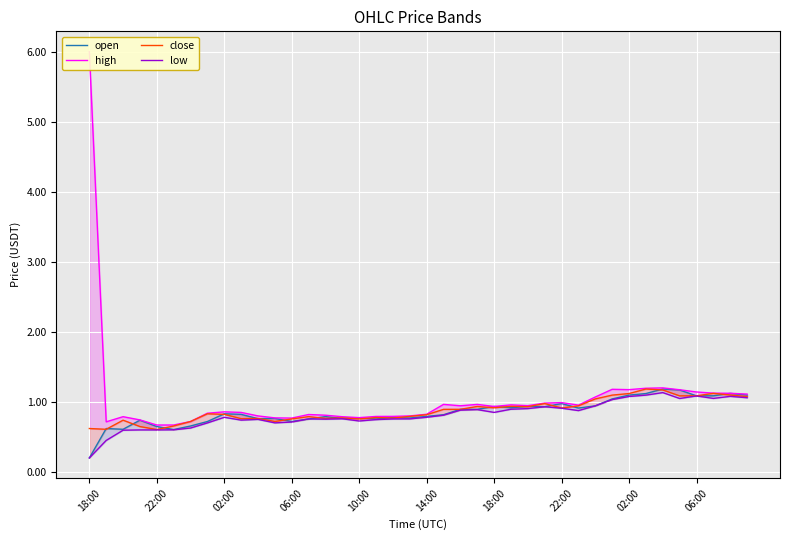

How many lines are shown in the chart?

4